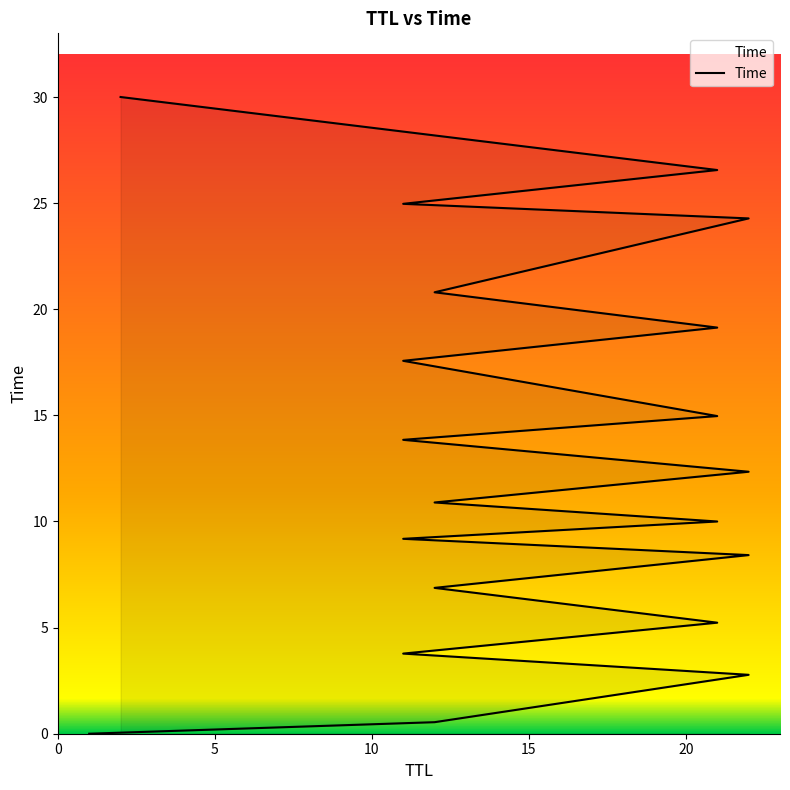

Read the value at 11.

3.8